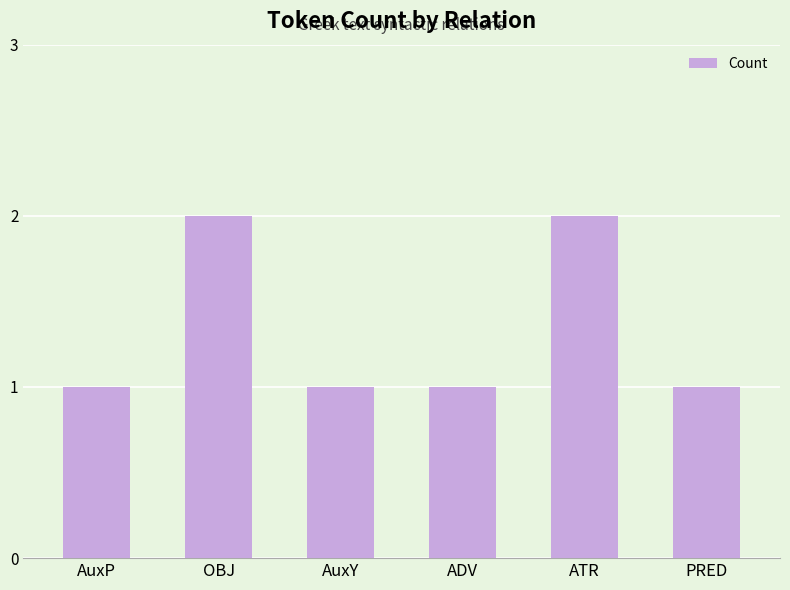

What is the label of the 5th bar from the right?

OBJ